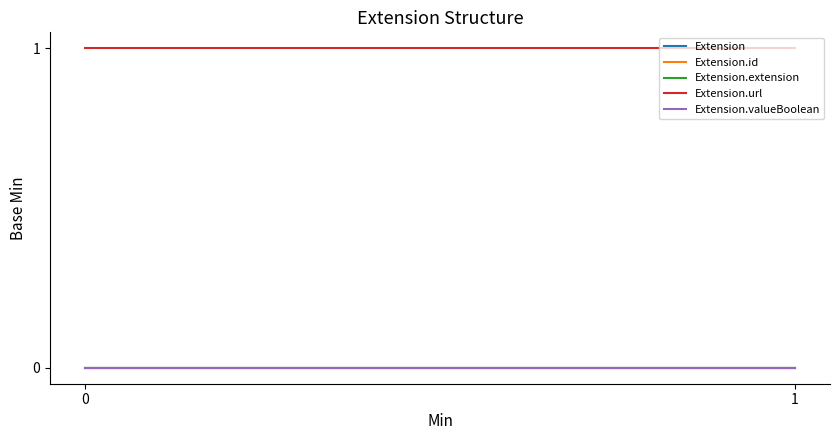

Count the number of data series in this chart.

5